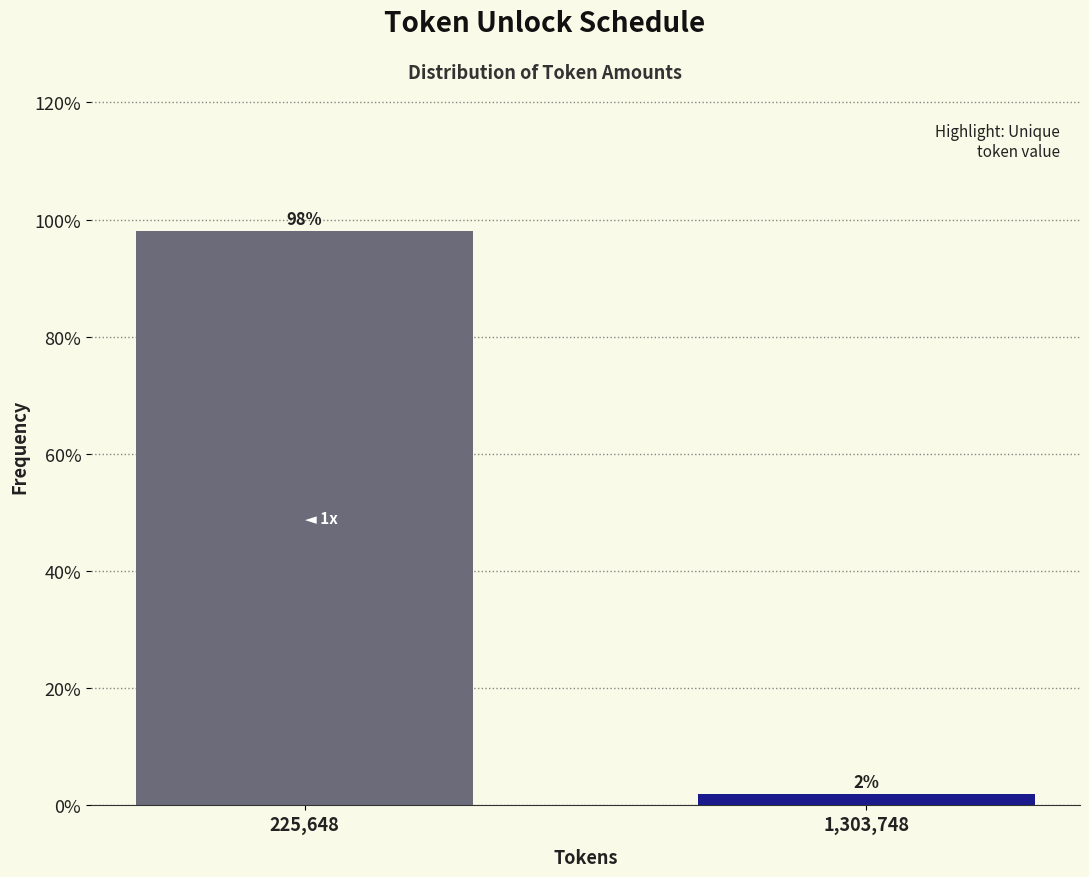

Between 225,648 and 1,303,748, which is larger?

225,648